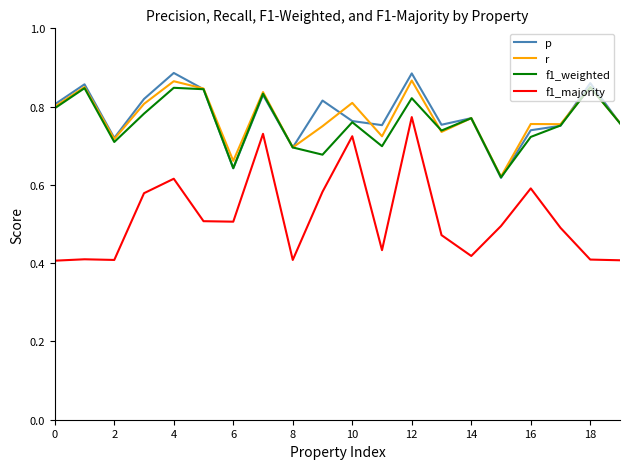

Which series has the widest spread of values?

f1_majority